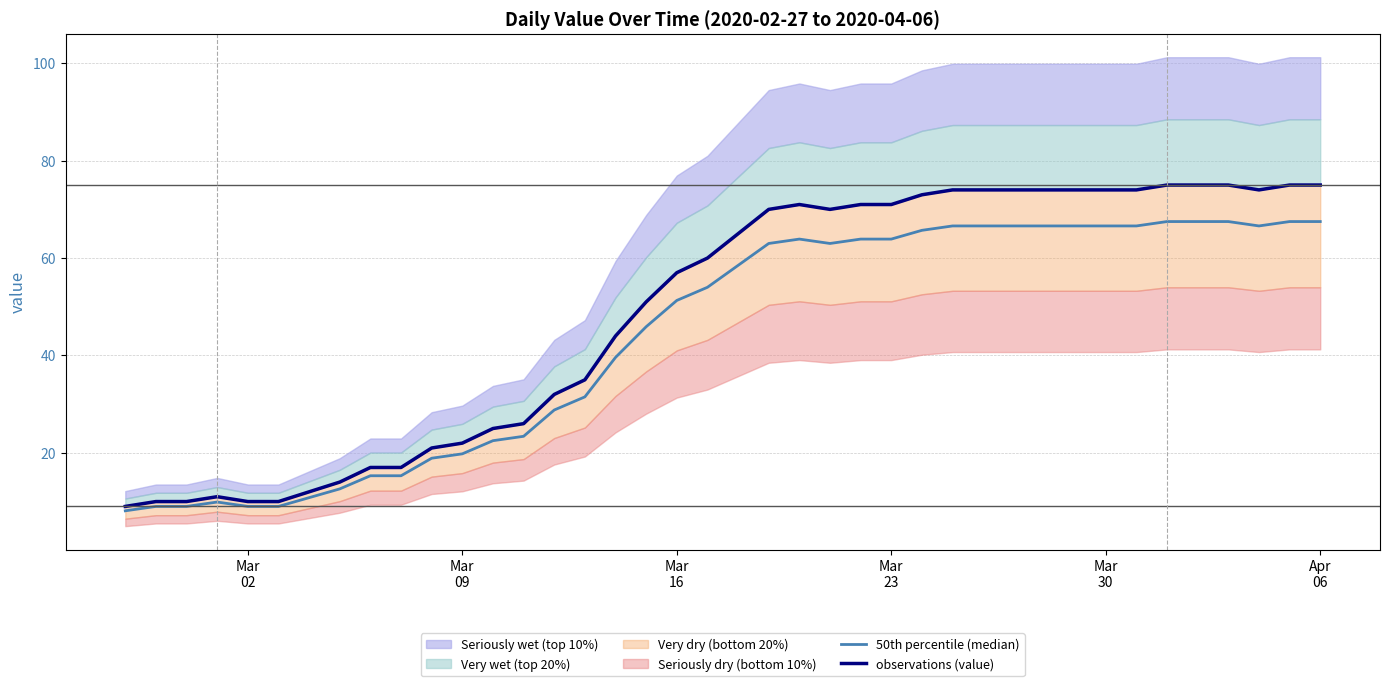

True or false: observations (value) has a value of 39.6 at 12.

False